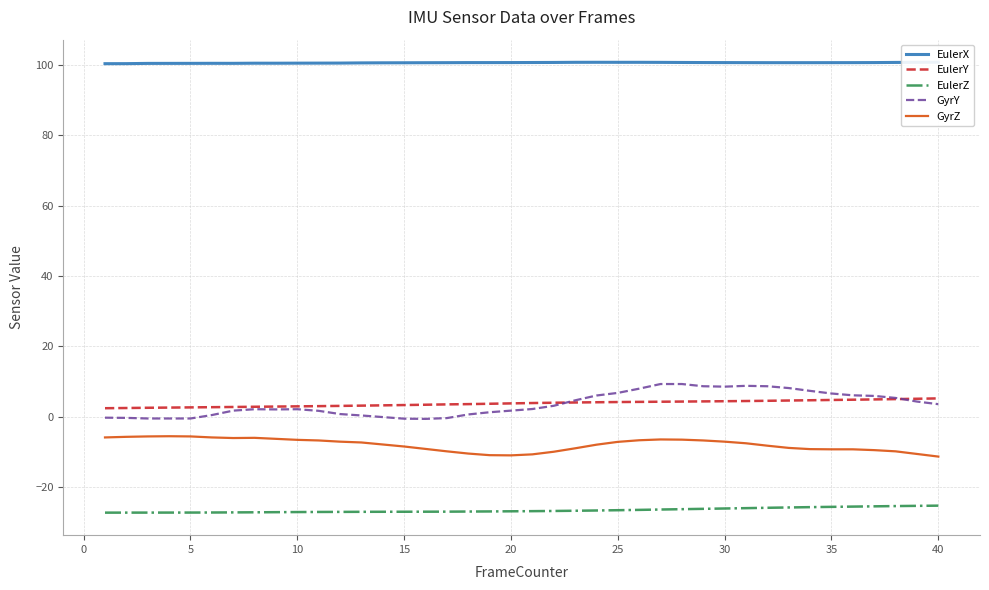

What is the lowest value of the EulerZ series?

-27.3